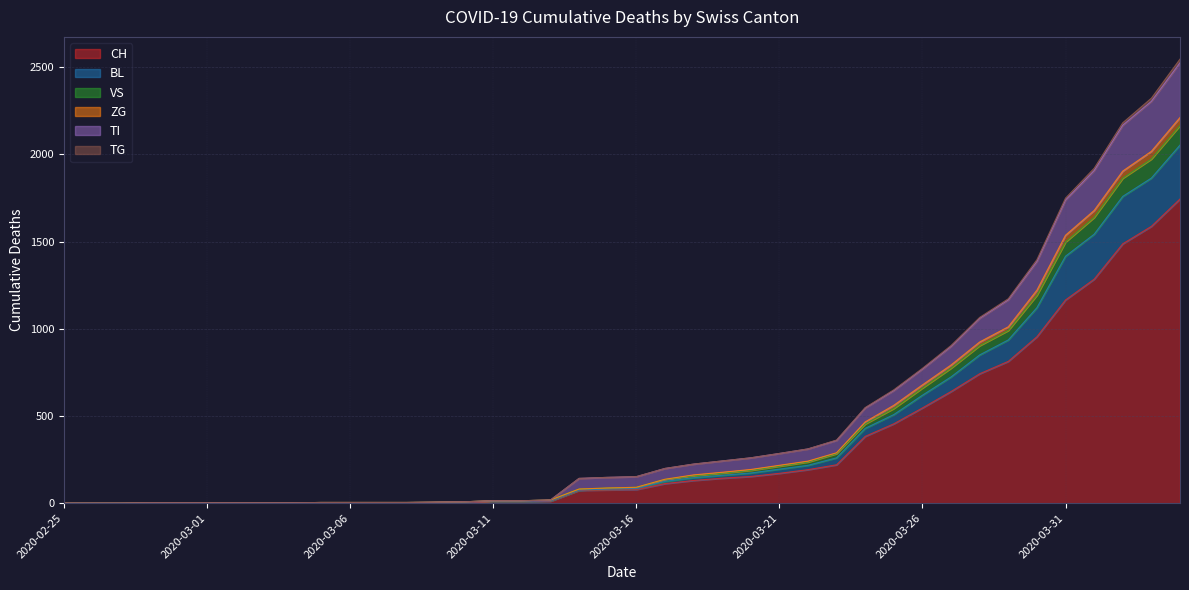

True or false: TG and TI intersect in this chart.

False